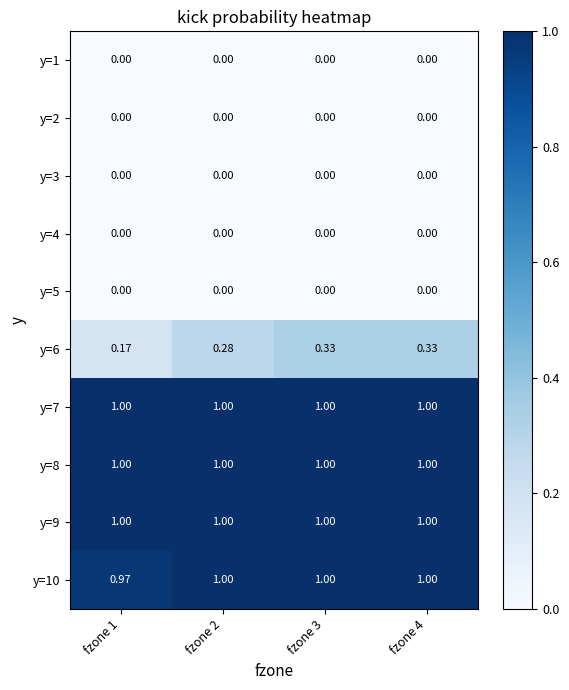

At how many categories does at least one series exceed 0?

4